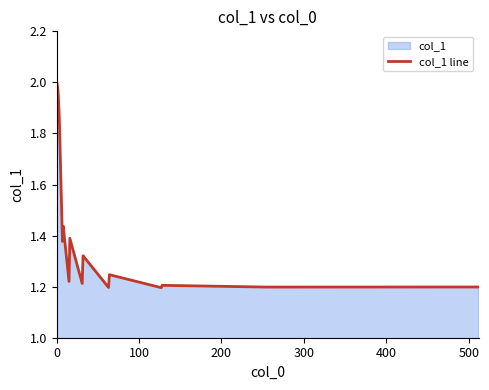

What is the difference between the second highest and minimum values?

0.8